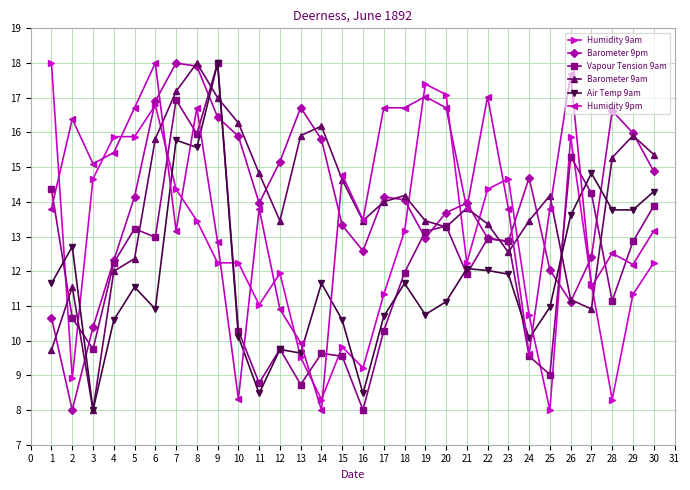

True or false: Barometer 9pm has more than 0 interior local peaks.

True